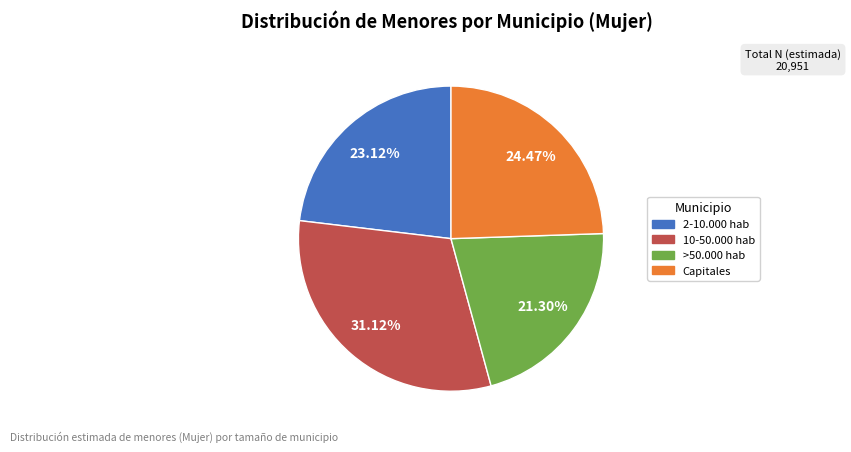

What percentage do Capitales and >50.000 hab together represent?

45.8%